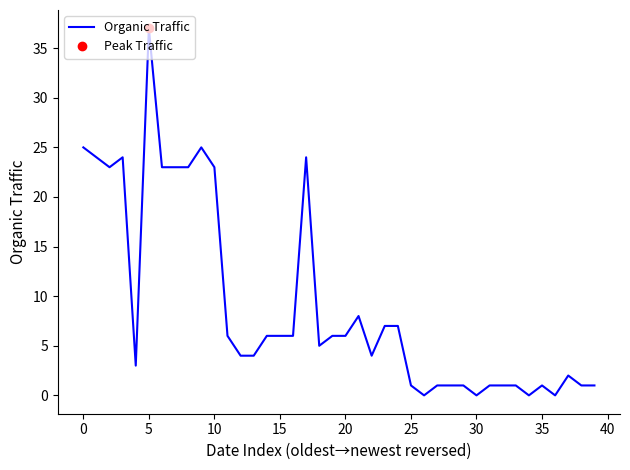

What is the difference between the values at 25 and 23?

6